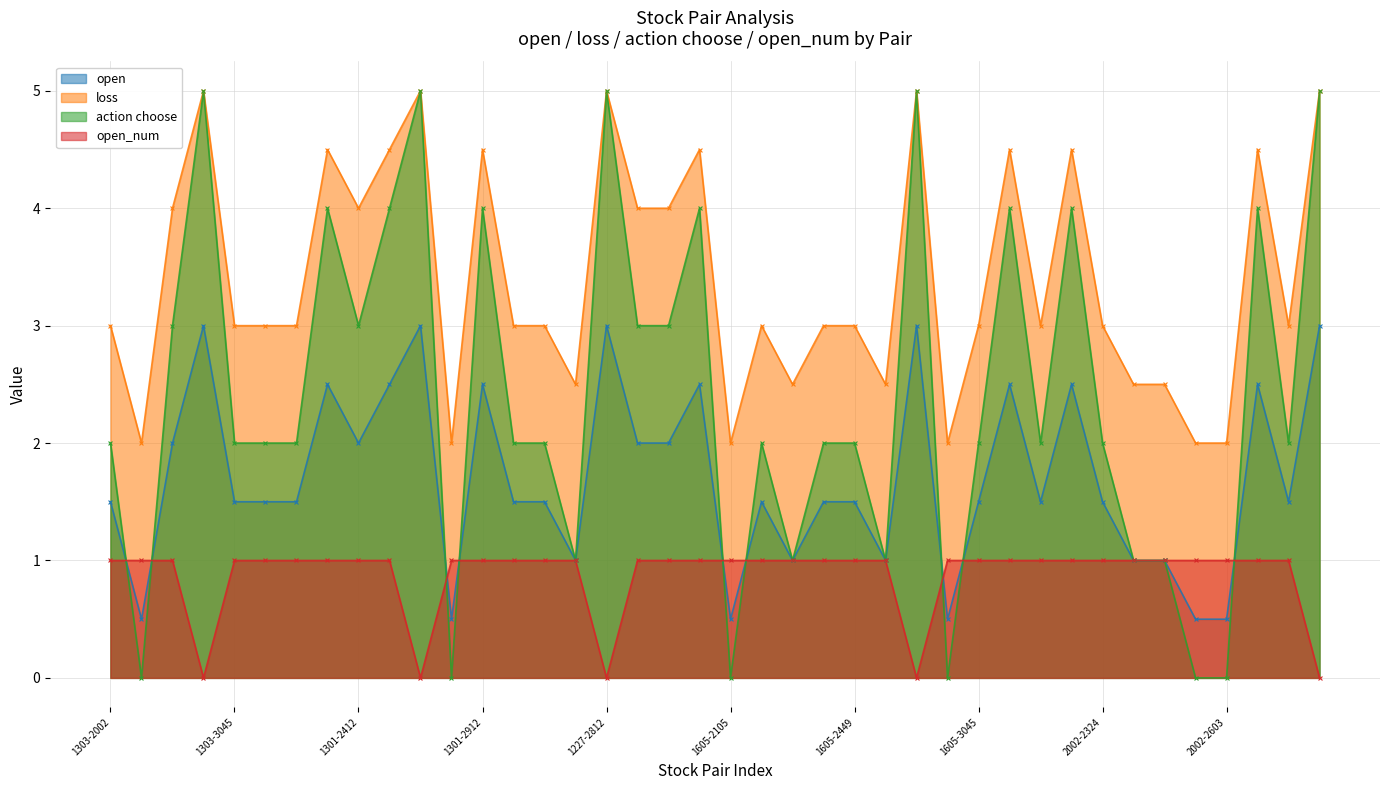

At which category is the sum across all series the highest?

1303-2812